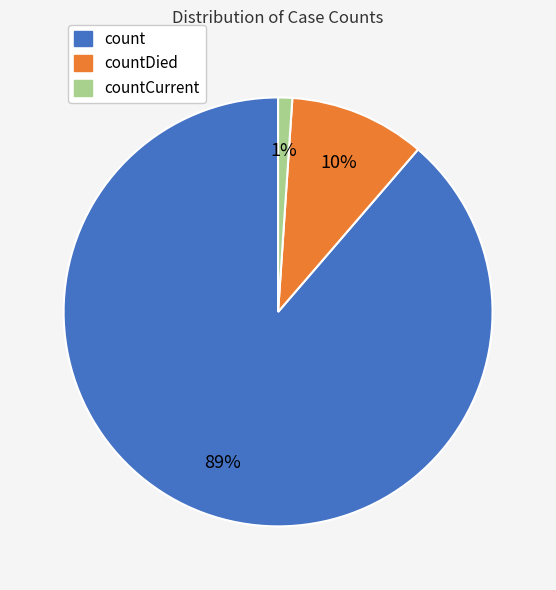

To the nearest percent, what is the average slice percentage?

33%